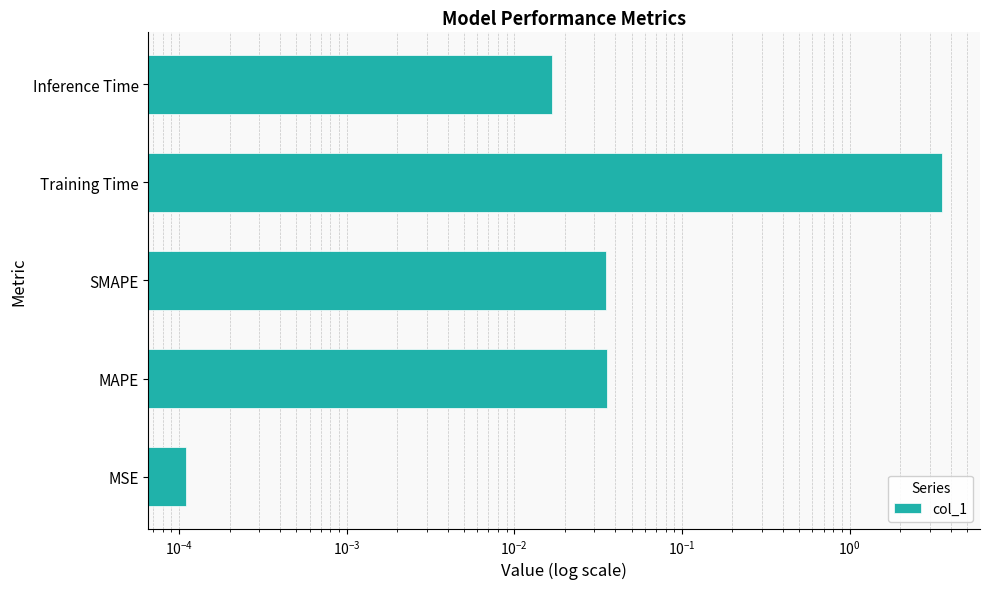

How many distinct data groups are displayed?

1